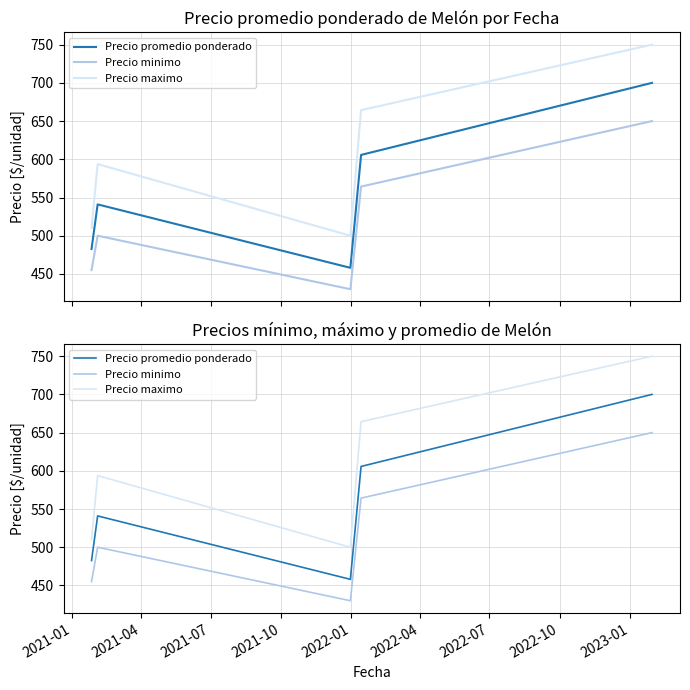

True or false: Precio maximo and Precio promedio ponderado intersect in this chart.

False